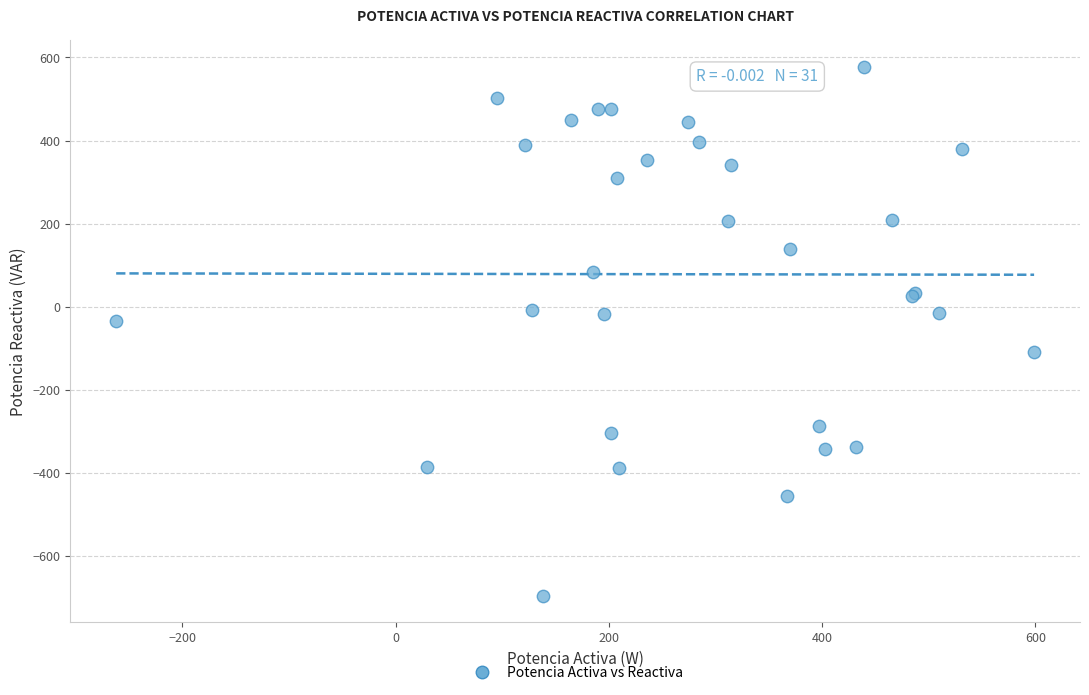

What Y value in the scatter plot is closest to -58?

-33.5